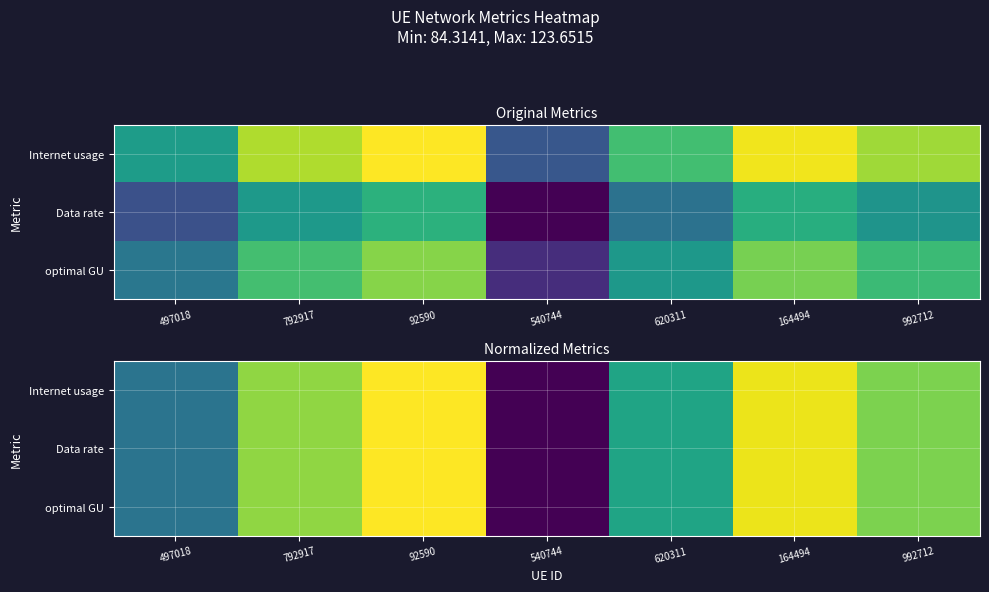

What is the total value across all series at 620311?

1.8